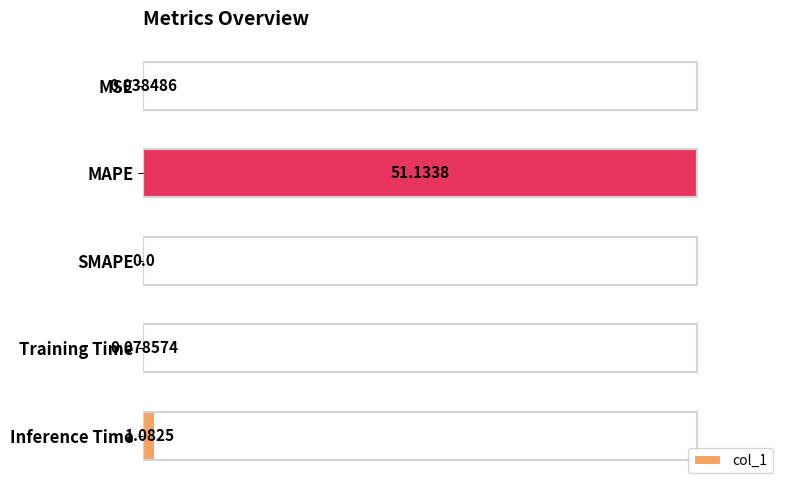

Where is the data nearest to the value 50?

Inference Time